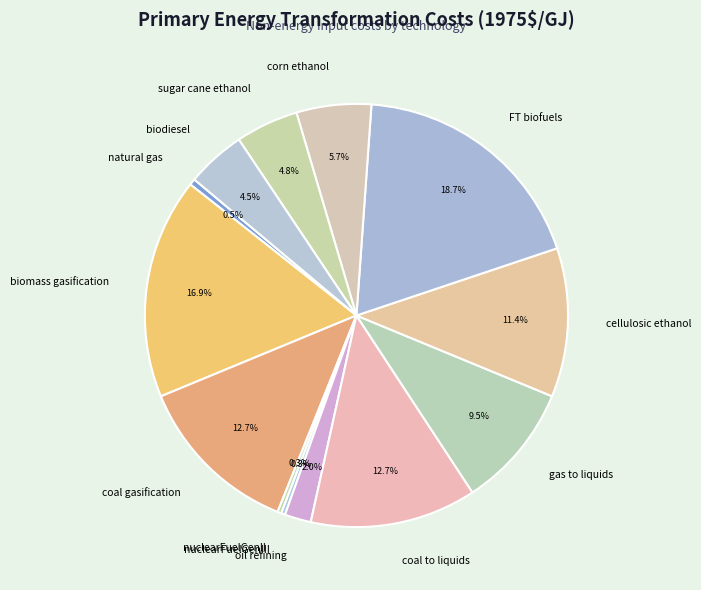

Is the sum of sugar cane ethanol and biomass gasification greater than half?

No